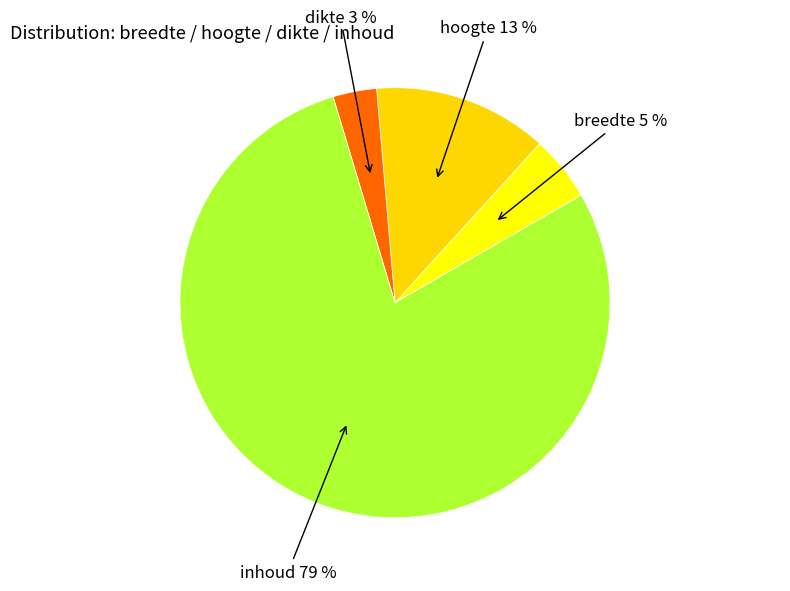

What is the largest slice in the pie chart?

inhoud